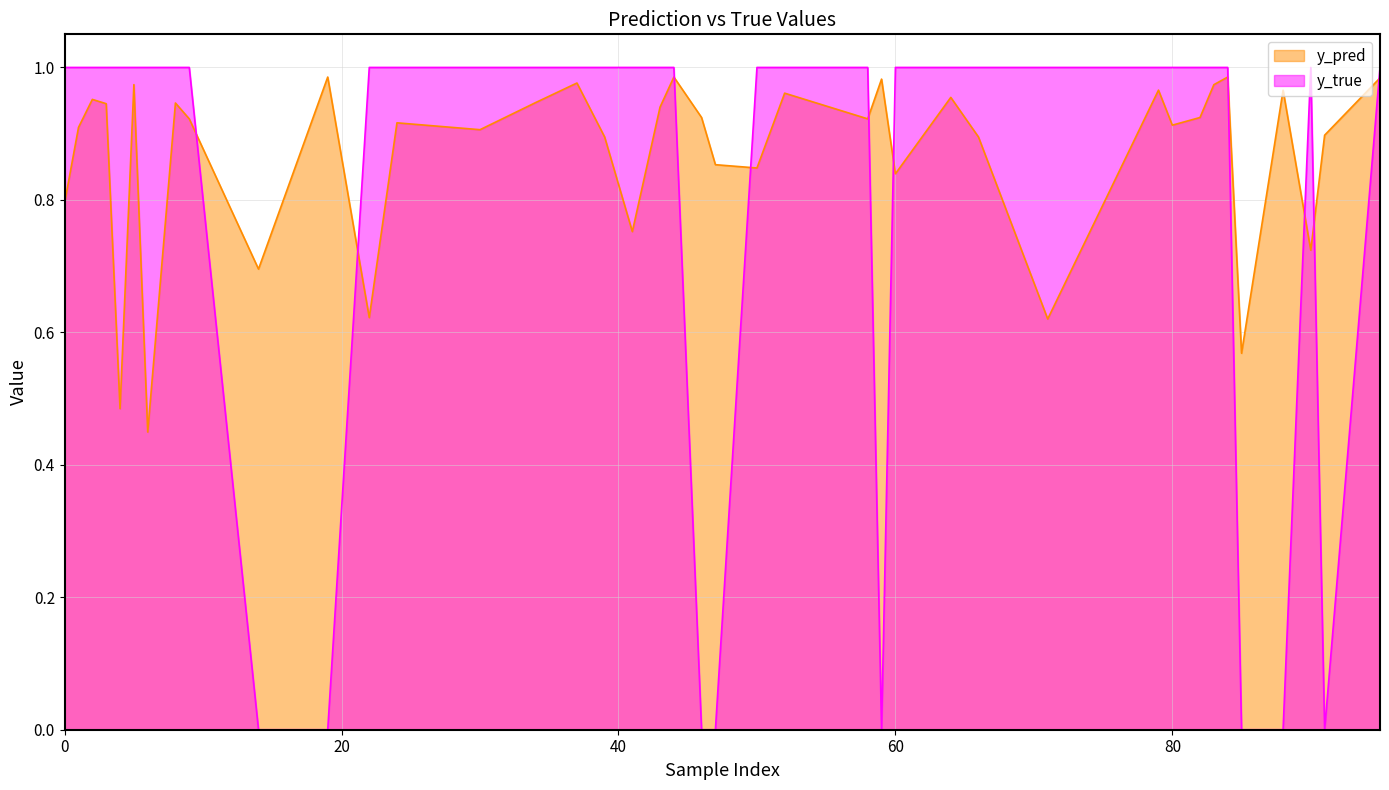

At which category is the sum across all series the highest?

44